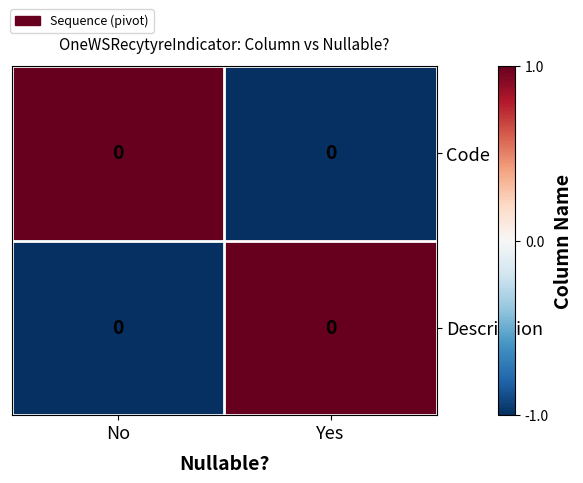

What is the difference between the maximum and minimum values in the Code series?

2